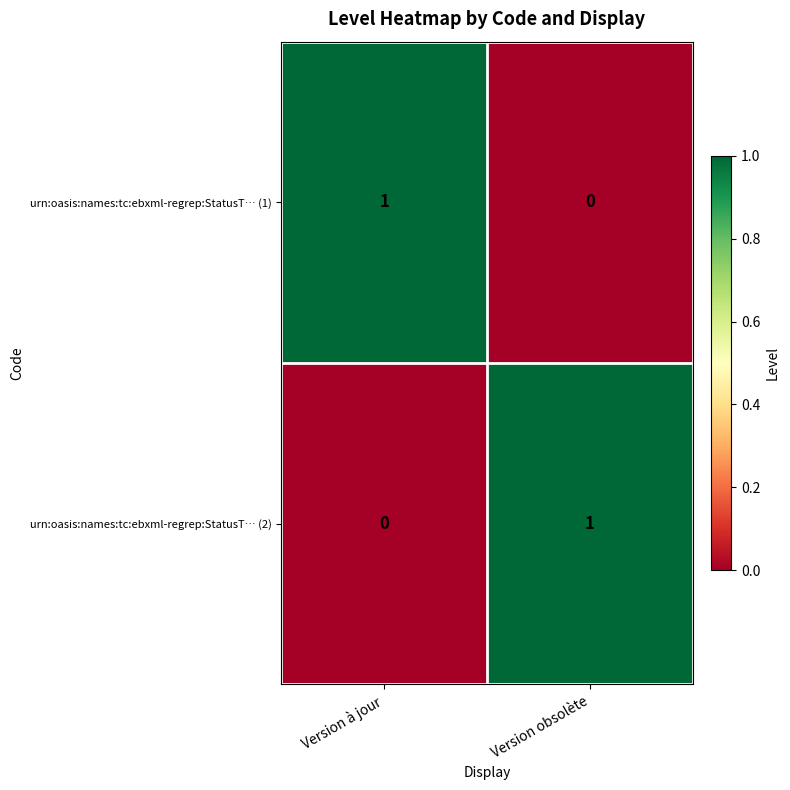

True or false: urn:oasis:names:tc:ebxml-regrep:StatusT… (2) has a value of 0 at Version à jour.

True